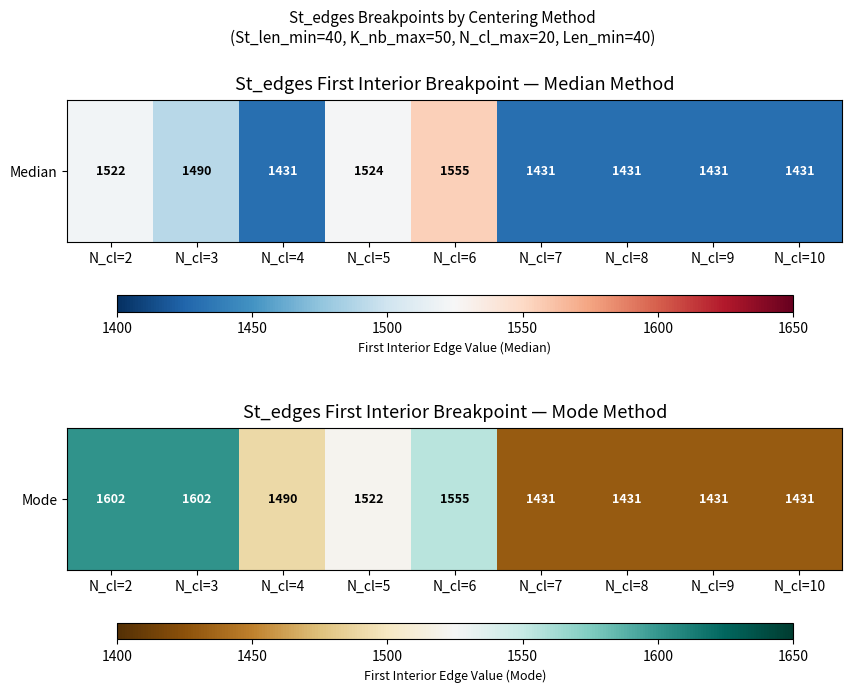

Reading left to right, what are all the values shown in this chart?

1602	1602	1490	1522	1555	1431	1431	1431	1431